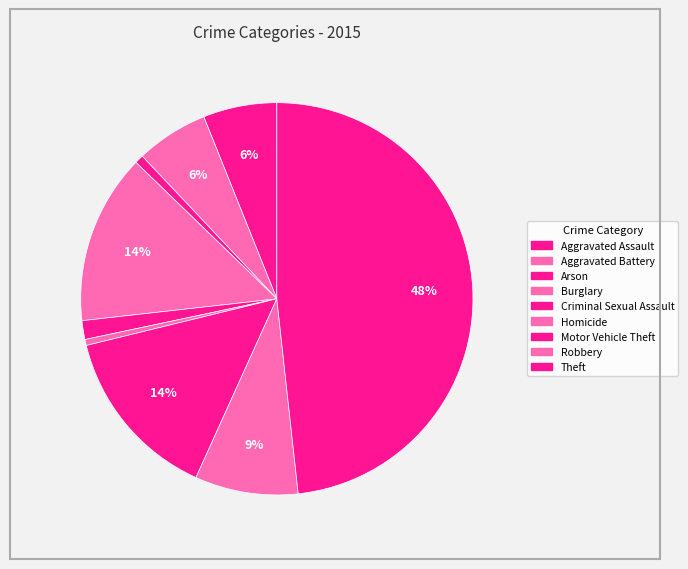

Is it true that Arson is 1% of the pie?

True